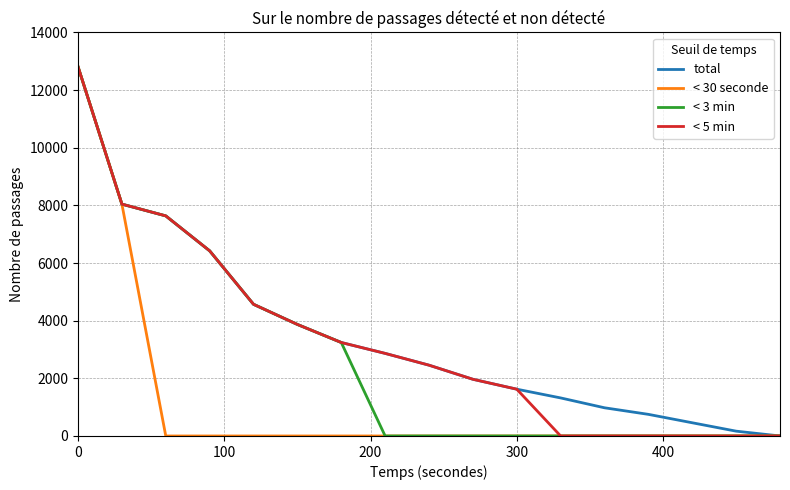

What is the maximum value for total?

12809